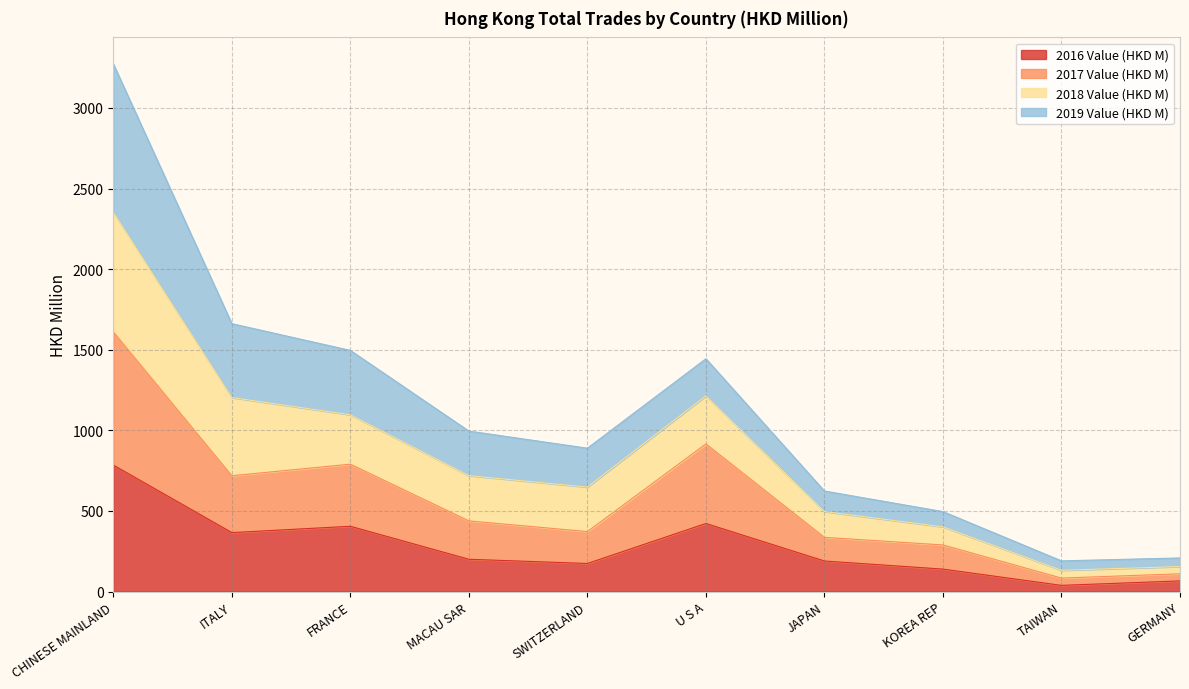

Does the chart display data point markers on the line(s)?

No